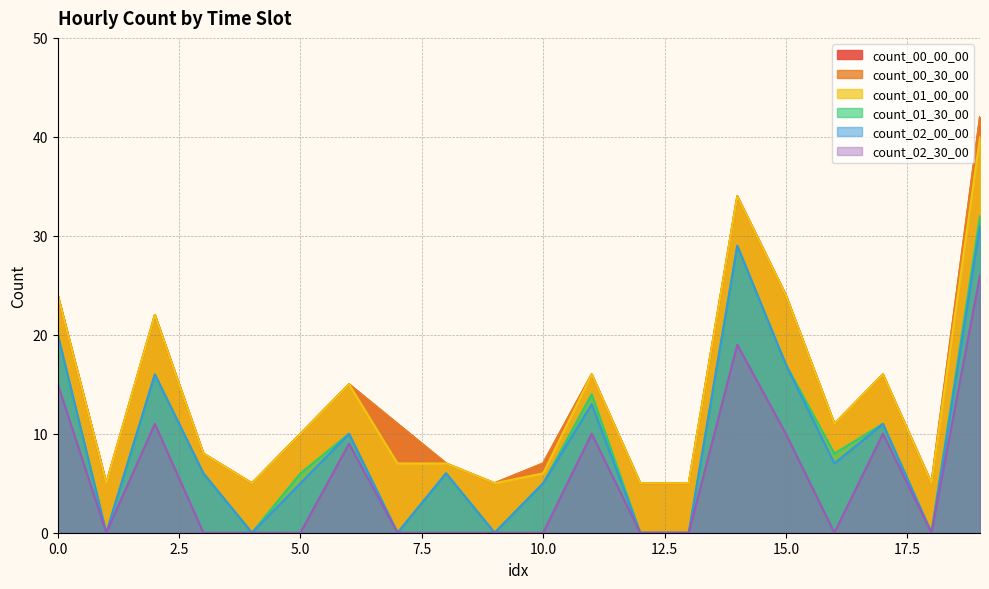

What is the sum of all count_01_30_00 values?

180